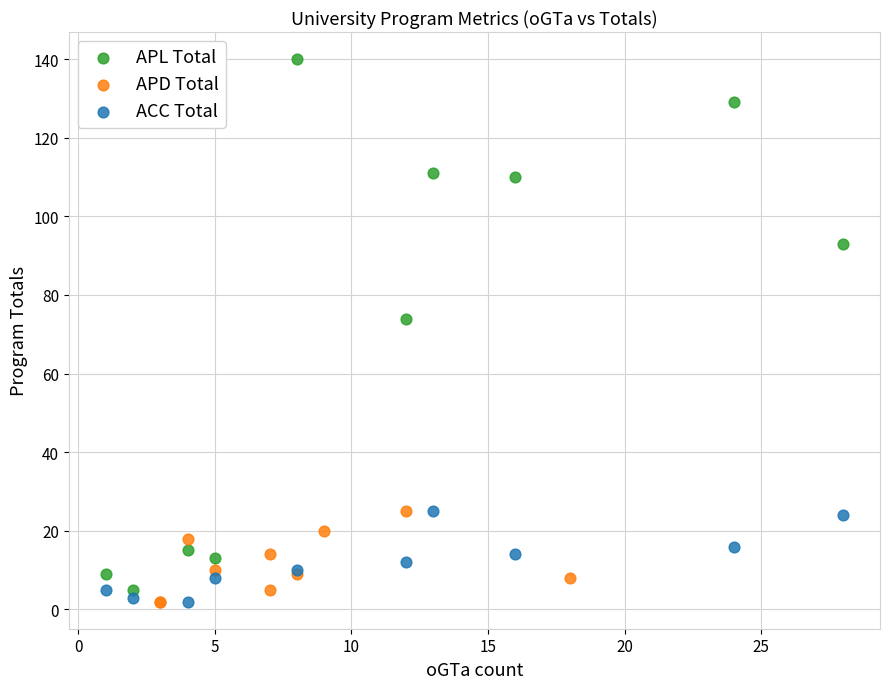

Which series has the largest Y range (max minus min)?

APL Total